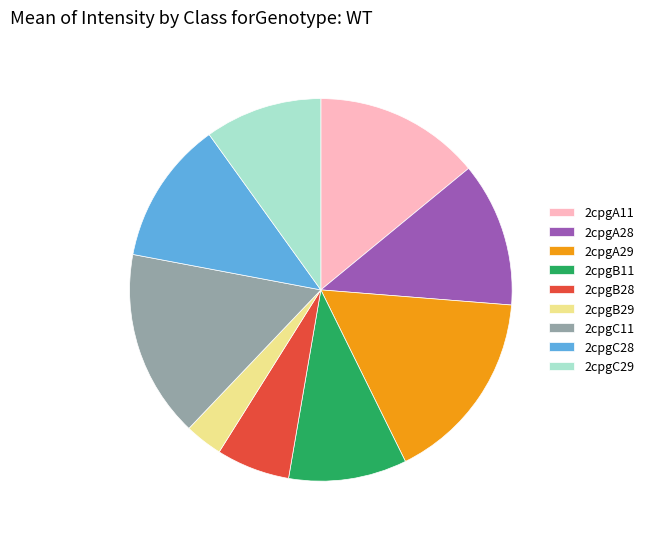

Approximately how many times larger is the value at 2cpgC29 compared to 2cpgB11?

1.0